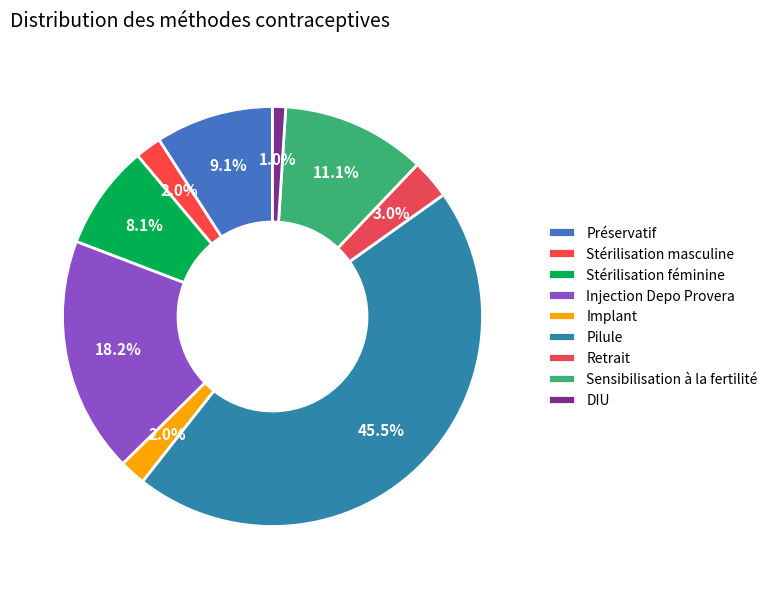

What percentage is the Stérilisation masculine slice, to the nearest percent?

2%